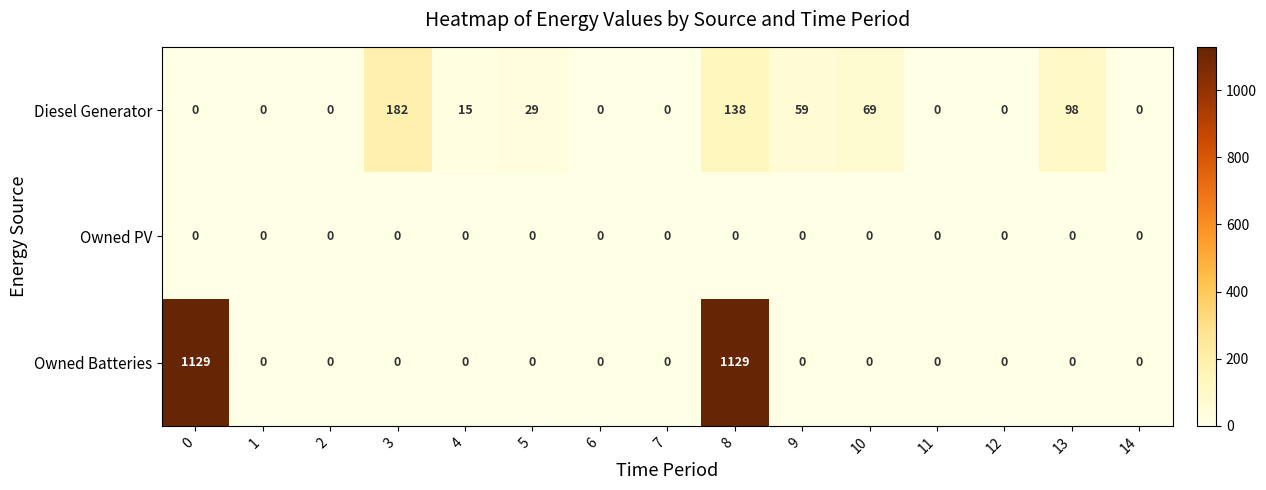

List the series in order of their overall mean, highest first.

Owned Batteries, Diesel Generator, Owned PV